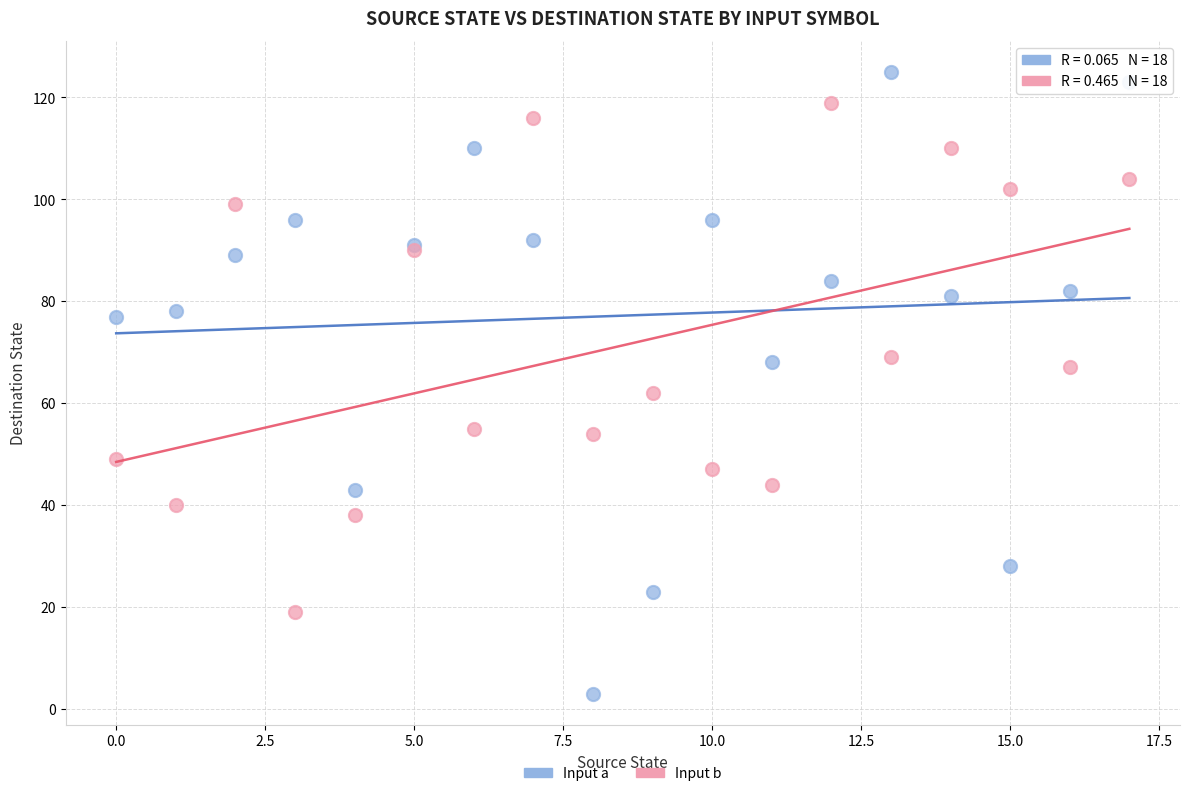

Which series reaches the maximum Y coordinate?

Input a